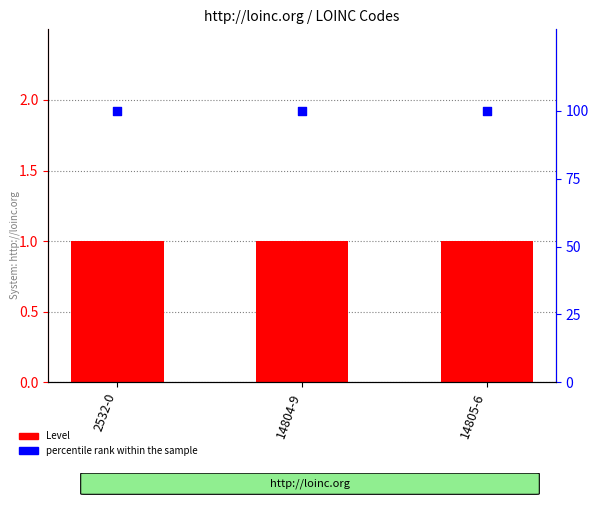

Which series has the widest spread of Y values?

Level